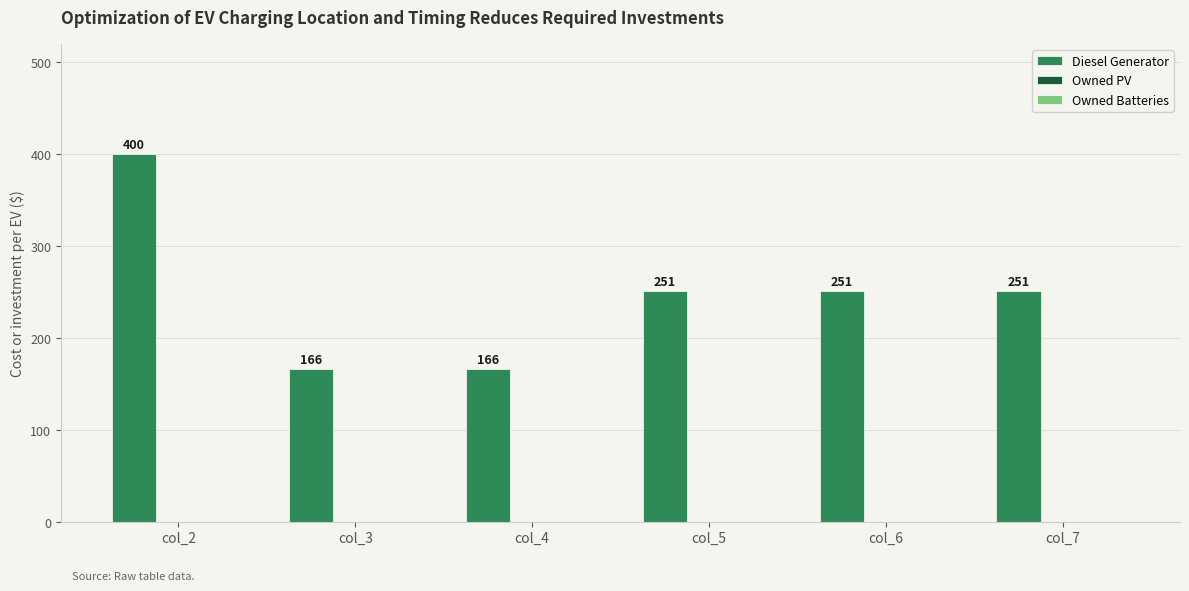

How many series are shown in this chart?

1